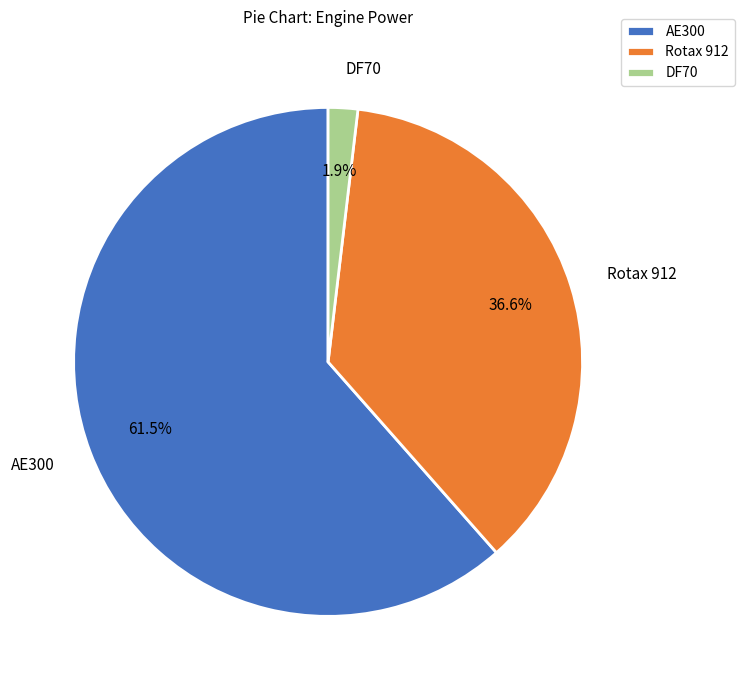

Which category has the biggest portion of the pie?

AE300